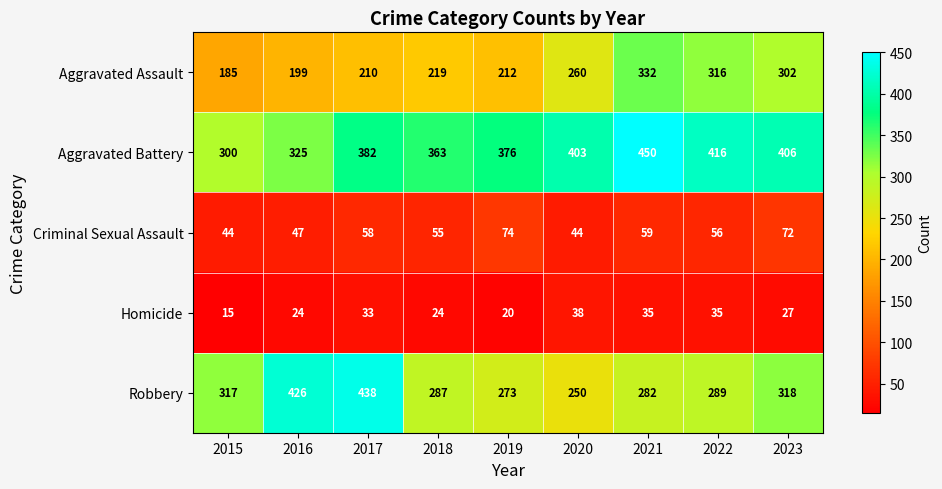

Which series has the largest total across all categories?

Aggravated Battery